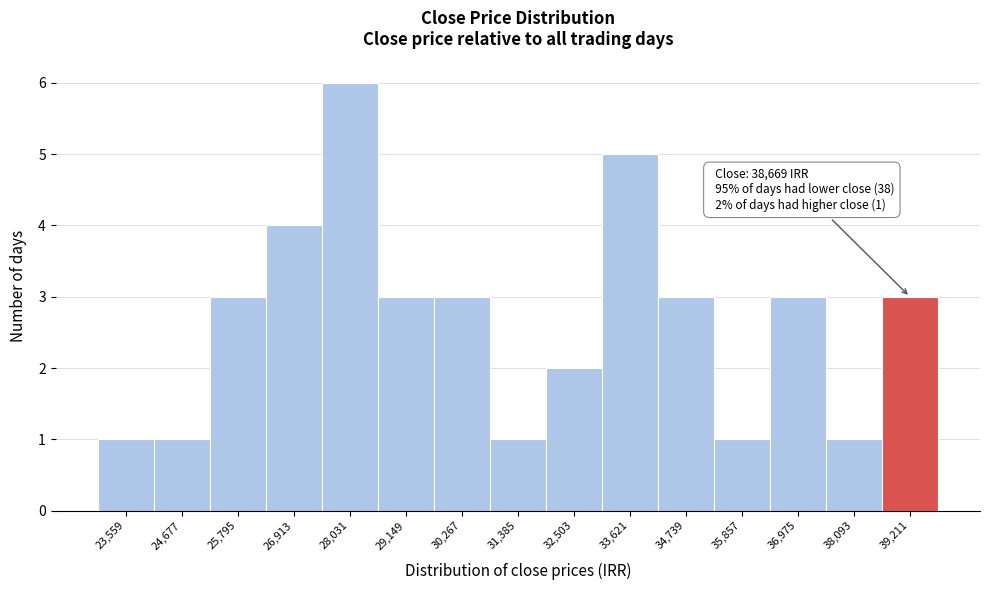

Over which range of the x-axis is the bar tallest?

27400 to 28600